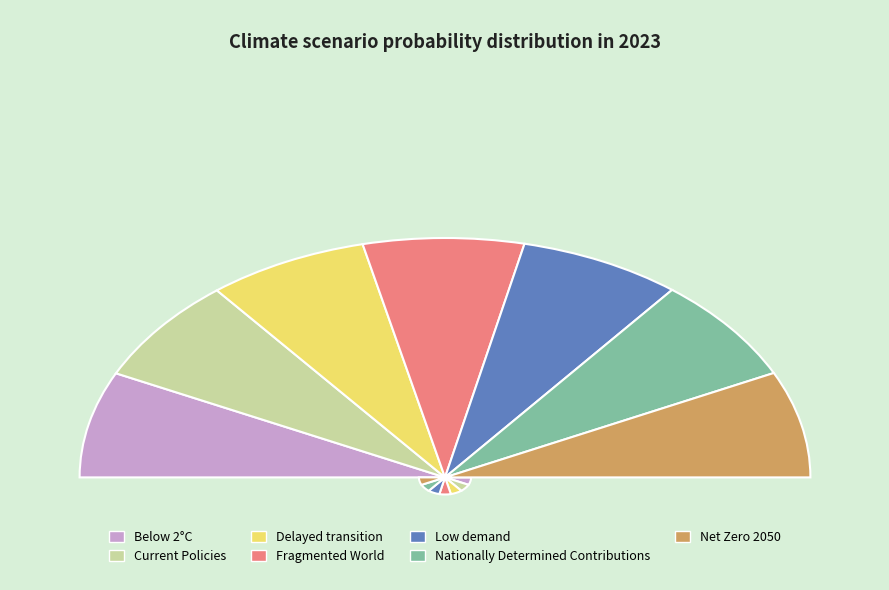

True or false: Delayed transition accounts for 14% of the total.

True